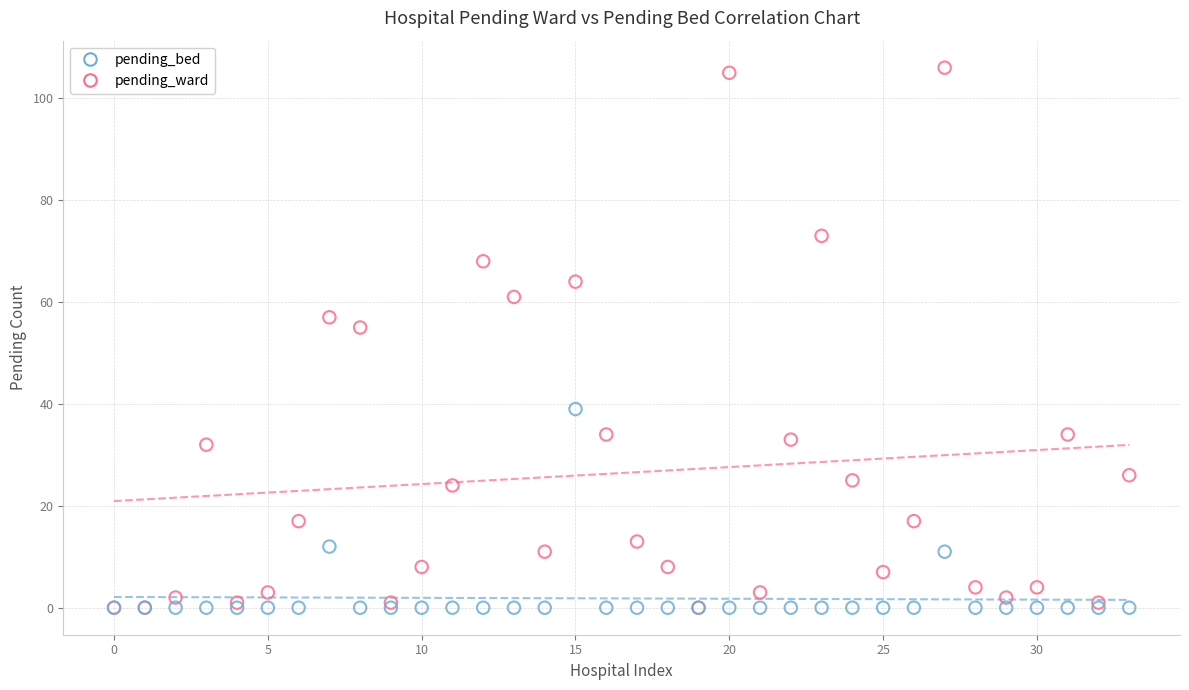

In the pending_ward series, what Y value is closest to 53?

55